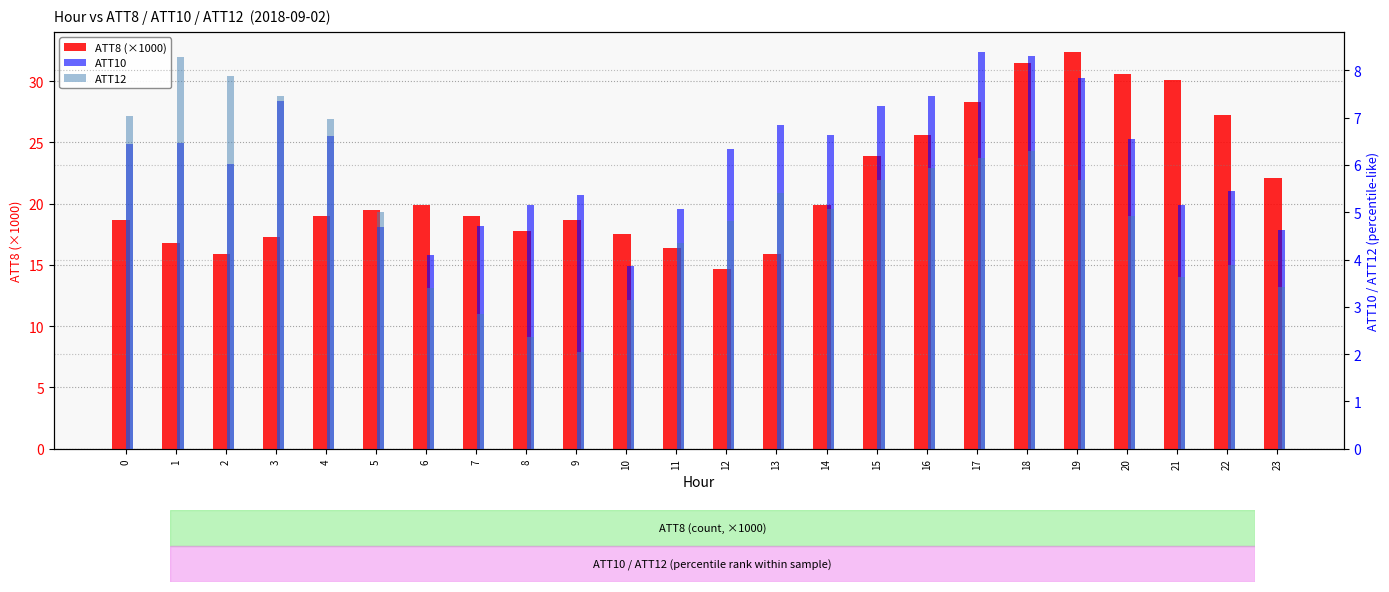

The ATT8 (×1000) series shows 16.4 at 11. True or false?

True